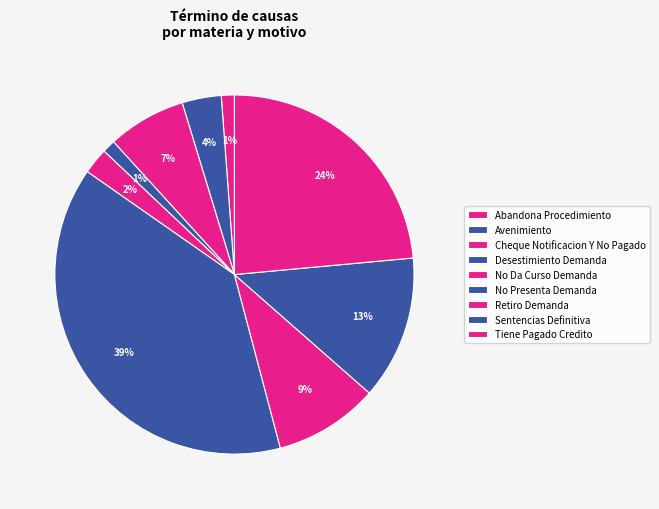

How many slices are in this pie chart?

9